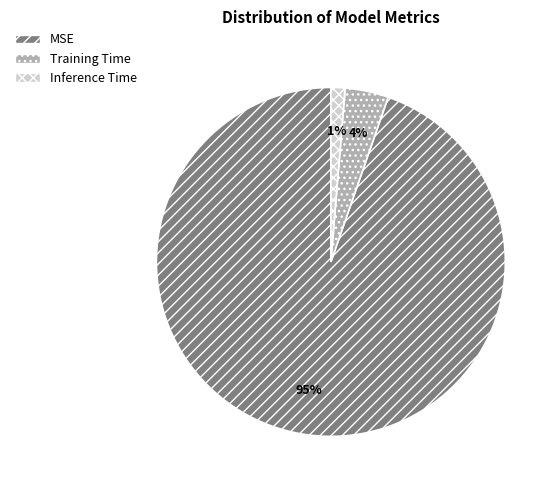

To the nearest percent, what is the difference between the MSE and Training Time slice percentages?

91%